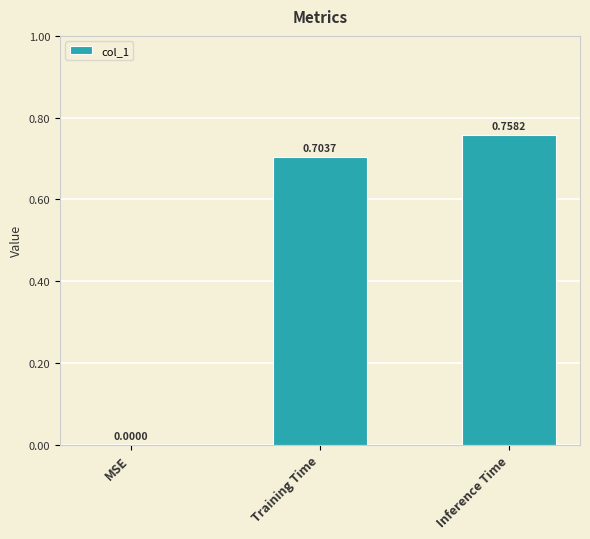

Which category has the highest value across all series?

Inference Time